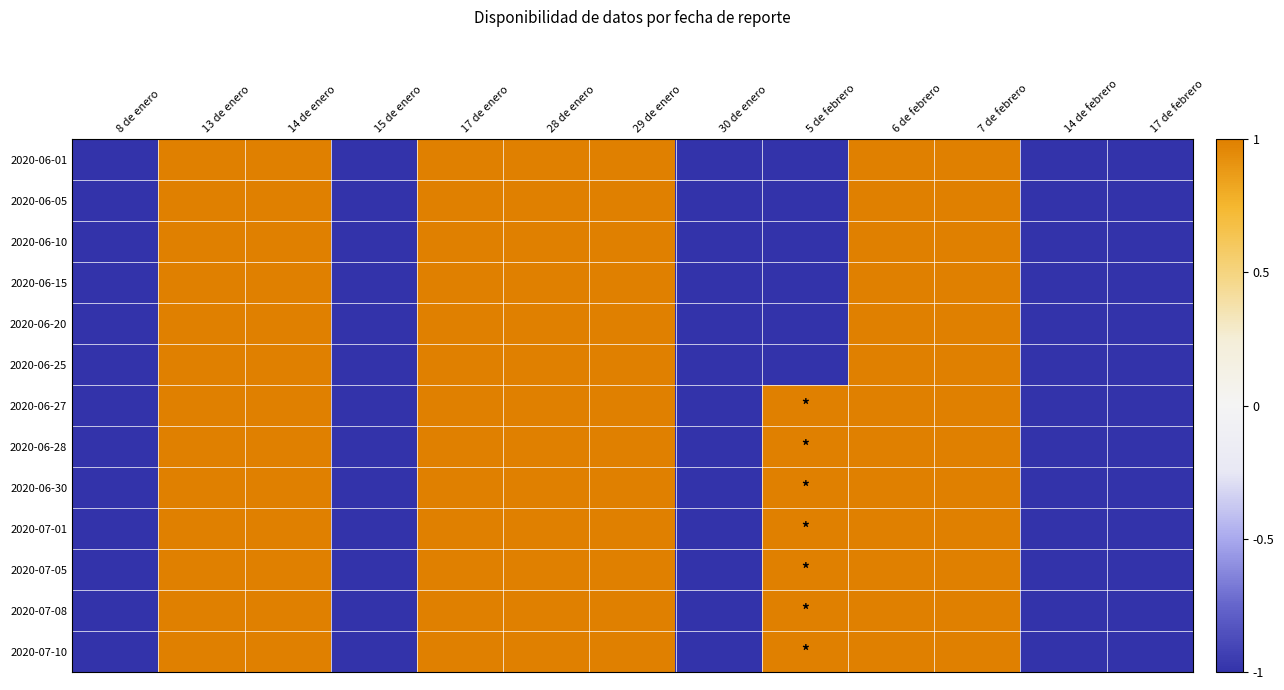

Reading right to left, what are all the values shown in this chart?

2020-06-01: 17 de febrero=-1	14 de febrero=-1	7 de febrero=1	6 de febrero=1	5 de febrero=-1	30 de enero=-1	29 de enero=1	28 de enero=1	17 de enero=1	15 de enero=-1	14 de enero=1	13 de enero=1	8 de enero=-1
2020-06-05: 17 de febrero=-1	14 de febrero=-1	7 de febrero=1	6 de febrero=1	5 de febrero=-1	30 de enero=-1	29 de enero=1	28 de enero=1	17 de enero=1	15 de enero=-1	14 de enero=1	13 de enero=1	8 de enero=-1
2020-06-10: 17 de febrero=-1	14 de febrero=-1	7 de febrero=1	6 de febrero=1	5 de febrero=-1	30 de enero=-1	29 de enero=1	28 de enero=1	17 de enero=1	15 de enero=-1	14 de enero=1	13 de enero=1	8 de enero=-1
2020-06-15: 17 de febrero=-1	14 de febrero=-1	7 de febrero=1	6 de febrero=1	5 de febrero=-1	30 de enero=-1	29 de enero=1	28 de enero=1	17 de enero=1	15 de enero=-1	14 de enero=1	13 de enero=1	8 de enero=-1
2020-06-20: 17 de febrero=-1	14 de febrero=-1	7 de febrero=1	6 de febrero=1	5 de febrero=-1	30 de enero=-1	29 de enero=1	28 de enero=1	17 de enero=1	15 de enero=-1	14 de enero=1	13 de enero=1	8 de enero=-1
2020-06-25: 17 de febrero=-1	14 de febrero=-1	7 de febrero=1	6 de febrero=1	5 de febrero=-1	30 de enero=-1	29 de enero=1	28 de enero=1	17 de enero=1	15 de enero=-1	14 de enero=1	13 de enero=1	8 de enero=-1
2020-06-27: 17 de febrero=-1	14 de febrero=-1	7 de febrero=1	6 de febrero=1	5 de febrero=1	30 de enero=-1	29 de enero=1	28 de enero=1	17 de enero=1	15 de enero=-1	14 de enero=1	13 de enero=1	8 de enero=-1
2020-06-28: 17 de febrero=-1	14 de febrero=-1	7 de febrero=1	6 de febrero=1	5 de febrero=1	30 de enero=-1	29 de enero=1	28 de enero=1	17 de enero=1	15 de enero=-1	14 de enero=1	13 de enero=1	8 de enero=-1
2020-06-30: 17 de febrero=-1	14 de febrero=-1	7 de febrero=1	6 de febrero=1	5 de febrero=1	30 de enero=-1	29 de enero=1	28 de enero=1	17 de enero=1	15 de enero=-1	14 de enero=1	13 de enero=1	8 de enero=-1
2020-07-01: 17 de febrero=-1	14 de febrero=-1	7 de febrero=1	6 de febrero=1	5 de febrero=1	30 de enero=-1	29 de enero=1	28 de enero=1	17 de enero=1	15 de enero=-1	14 de enero=1	13 de enero=1	8 de enero=-1
2020-07-05: 17 de febrero=-1	14 de febrero=-1	7 de febrero=1	6 de febrero=1	5 de febrero=1	30 de enero=-1	29 de enero=1	28 de enero=1	17 de enero=1	15 de enero=-1	14 de enero=1	13 de enero=1	8 de enero=-1
2020-07-08: 17 de febrero=-1	14 de febrero=-1	7 de febrero=1	6 de febrero=1	5 de febrero=1	30 de enero=-1	29 de enero=1	28 de enero=1	17 de enero=1	15 de enero=-1	14 de enero=1	13 de enero=1	8 de enero=-1
2020-07-10: 17 de febrero=-1	14 de febrero=-1	7 de febrero=1	6 de febrero=1	5 de febrero=1	30 de enero=-1	29 de enero=1	28 de enero=1	17 de enero=1	15 de enero=-1	14 de enero=1	13 de enero=1	8 de enero=-1